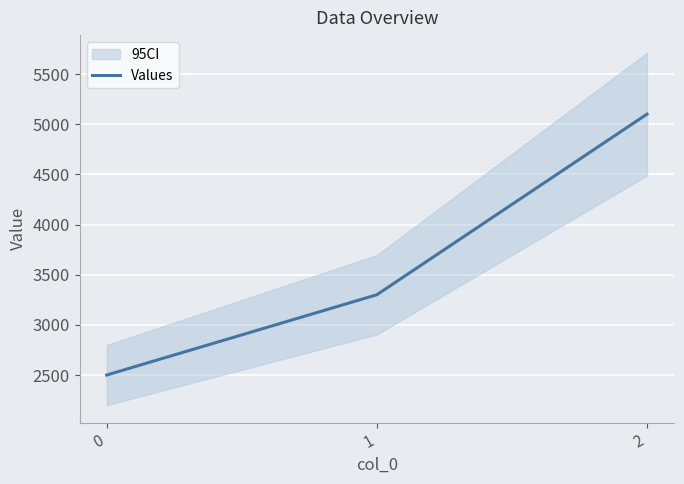

At which label is the value closest to 3800?

1